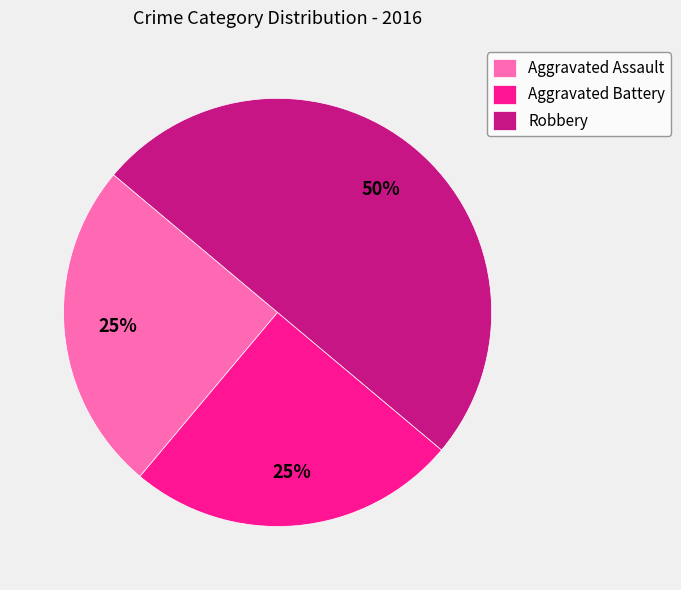

What is the largest slice in the pie chart?

Robbery